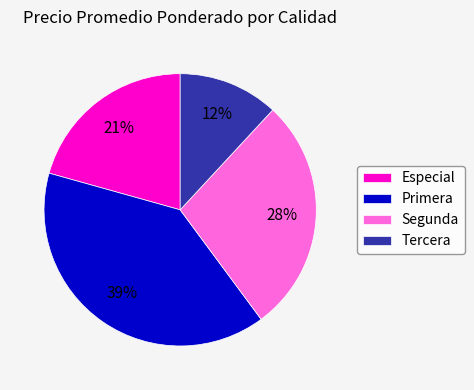

Is Tercera the majority of the pie?

No